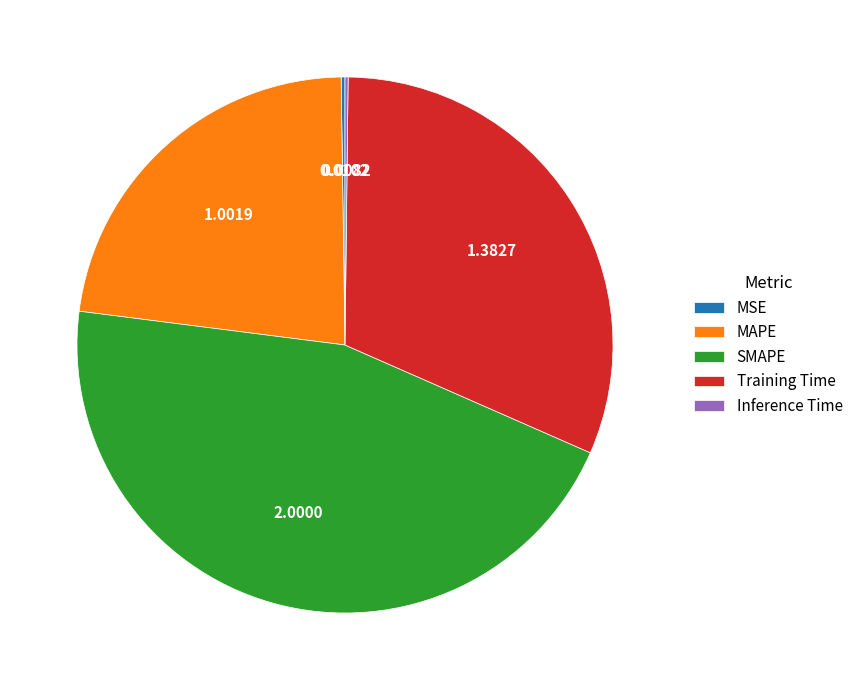

Which slice is the largest?

SMAPE